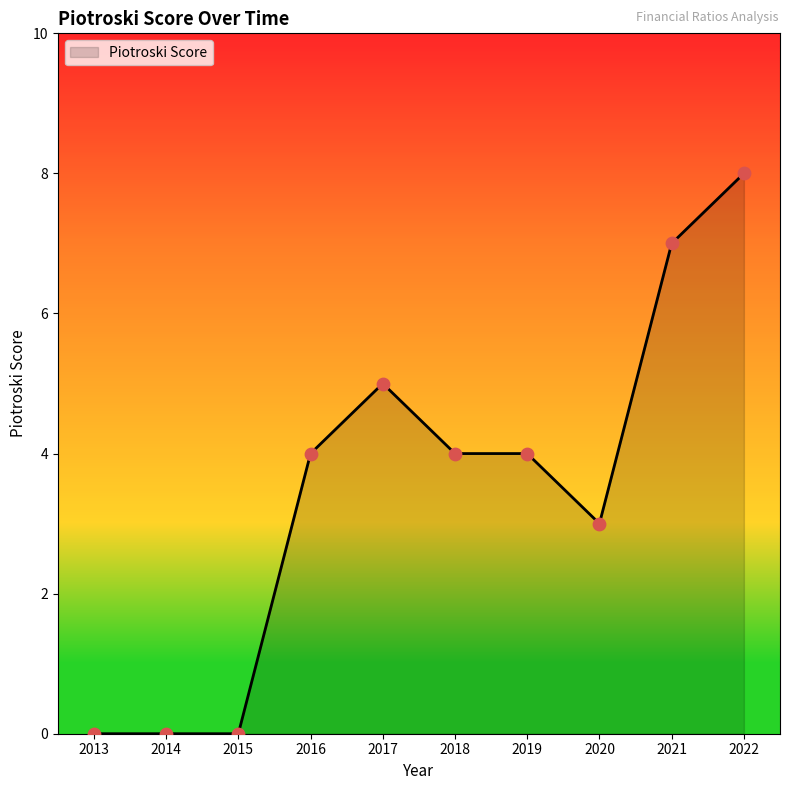

What is the change in value from 2015 to 2018?

+4